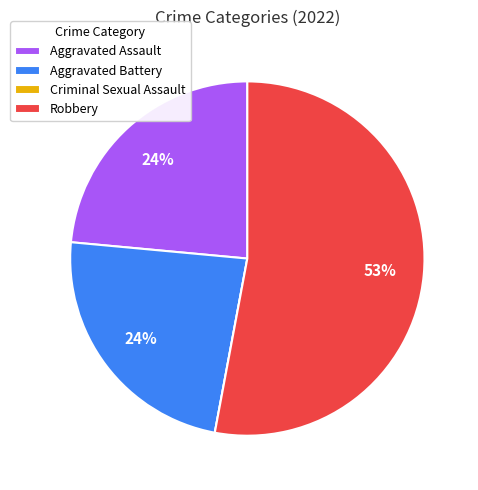

Which category has the biggest portion of the pie?

Robbery